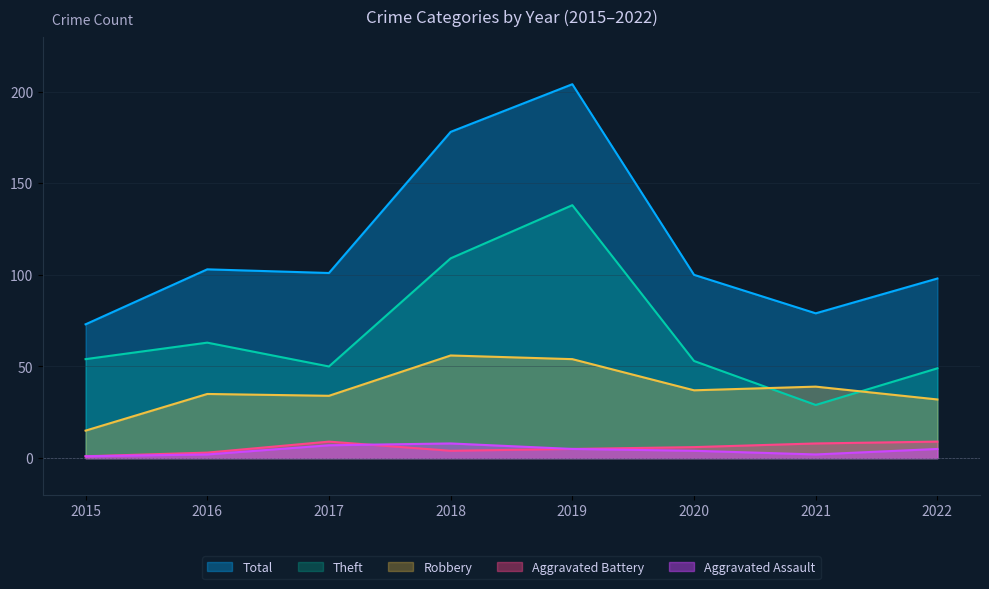

How many lines are shown in the chart?

5